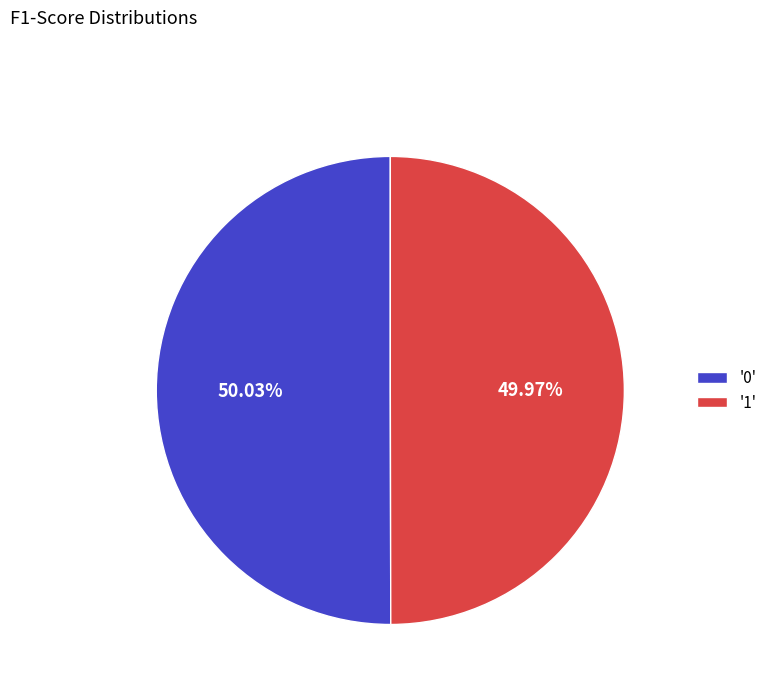

Is there any slice that represents more than half of the pie?

Yes